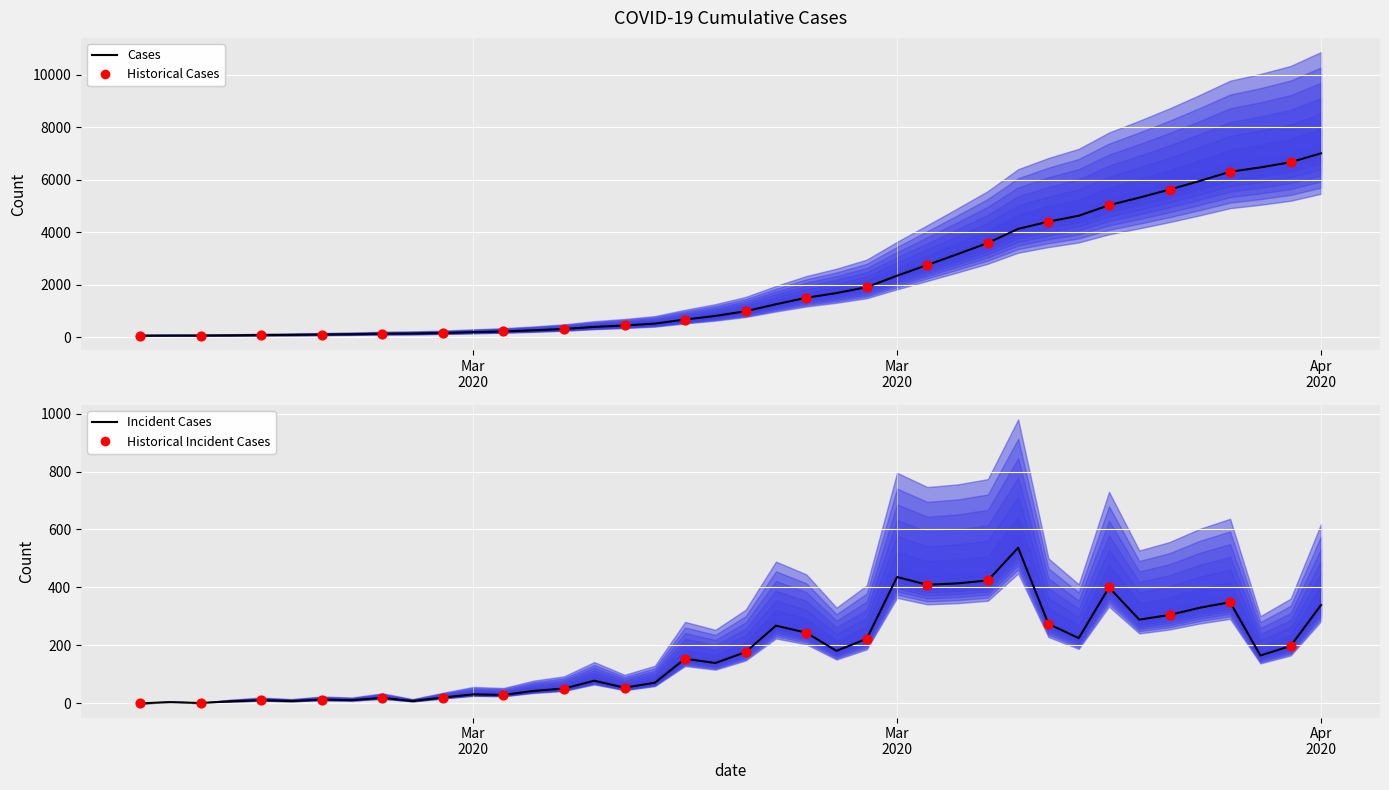

Which has a higher value, 2020-03-13 or 2020-04-02?

2020-04-02